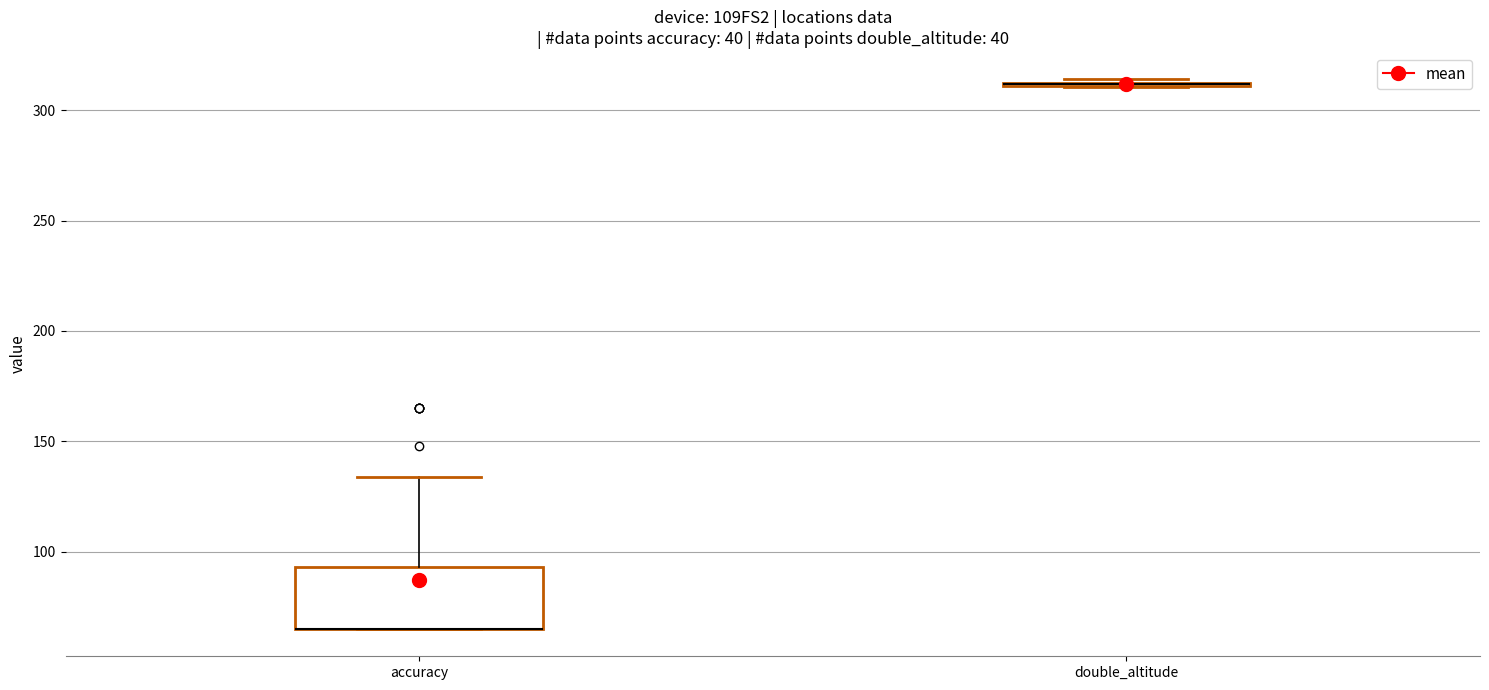

Where is the lower edge of the box for accuracy on the y-axis? The values are not printed on the chart, so give them approximately, as read against the axis.

65